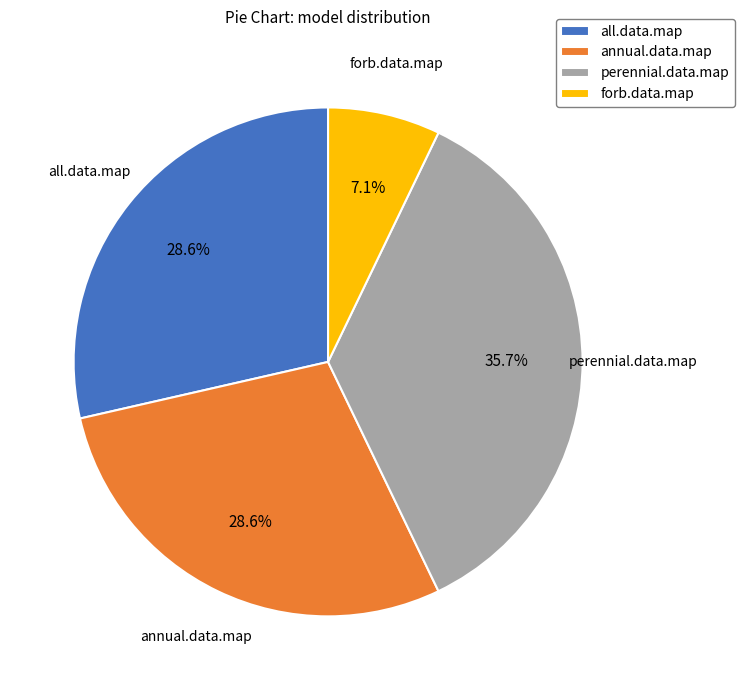

Count the number of slices in the pie.

4